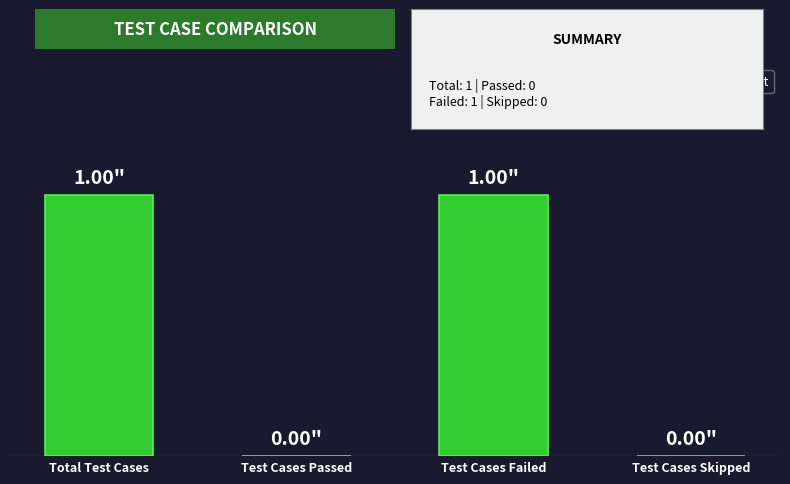

What is the value of the 3rd bar from the left?

1